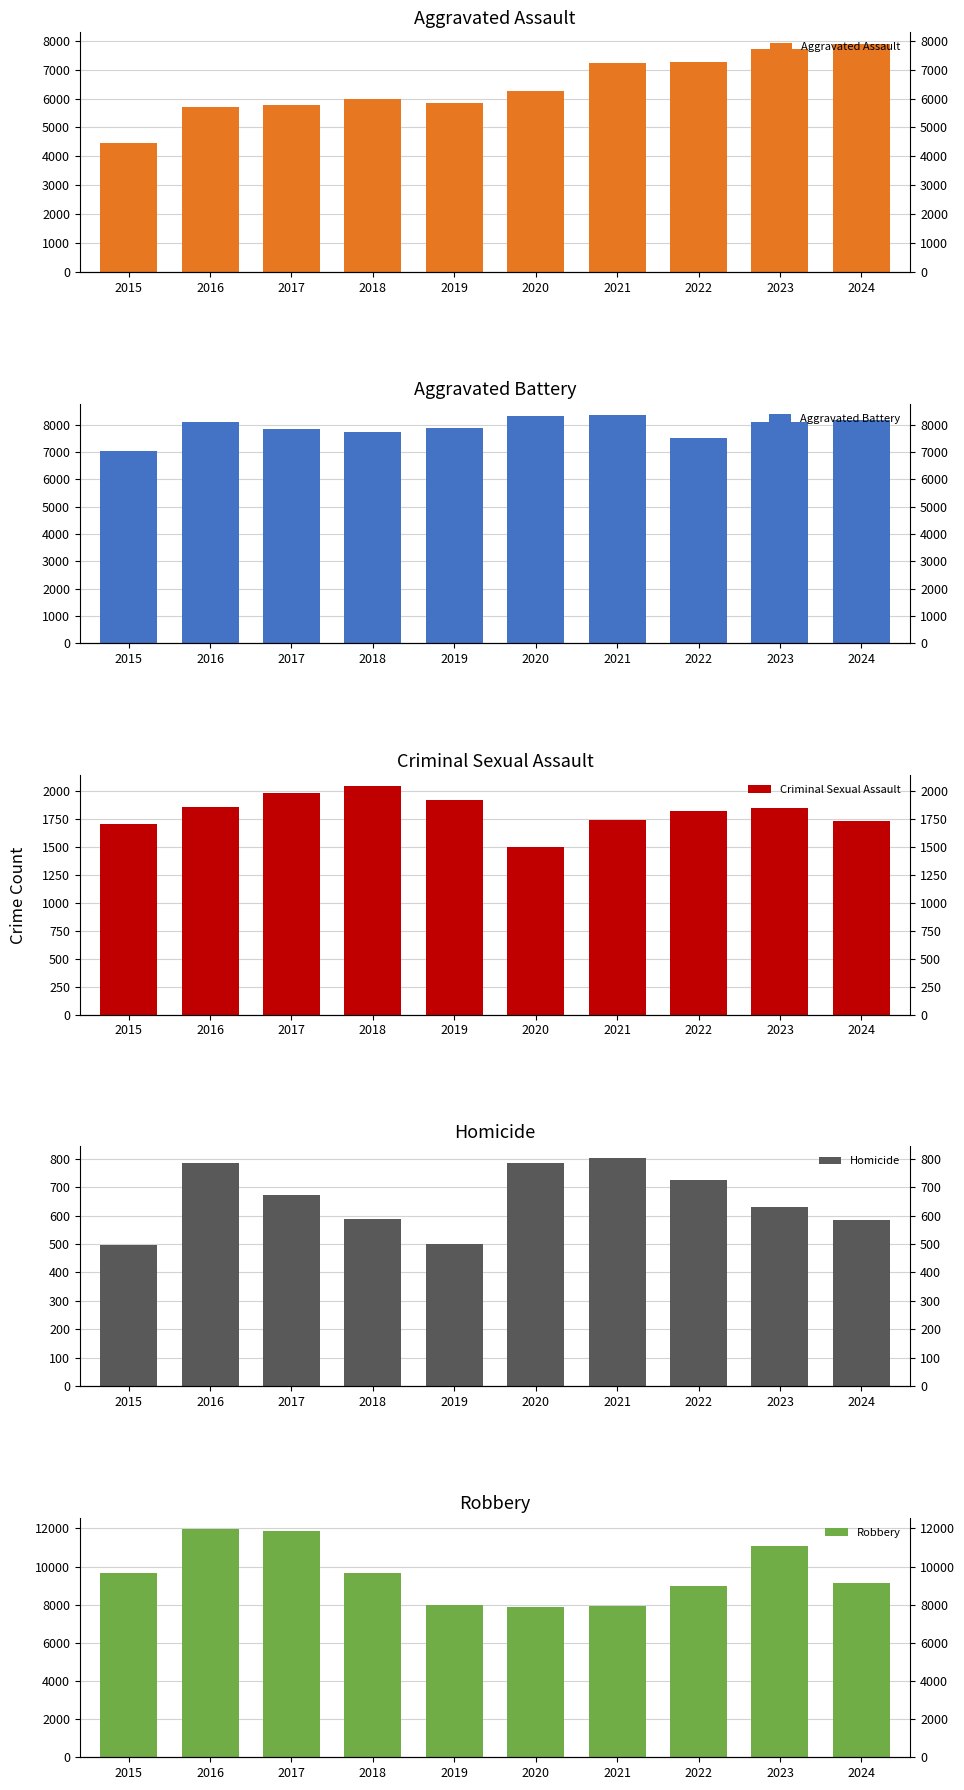

What is the greatest value displayed?

11960